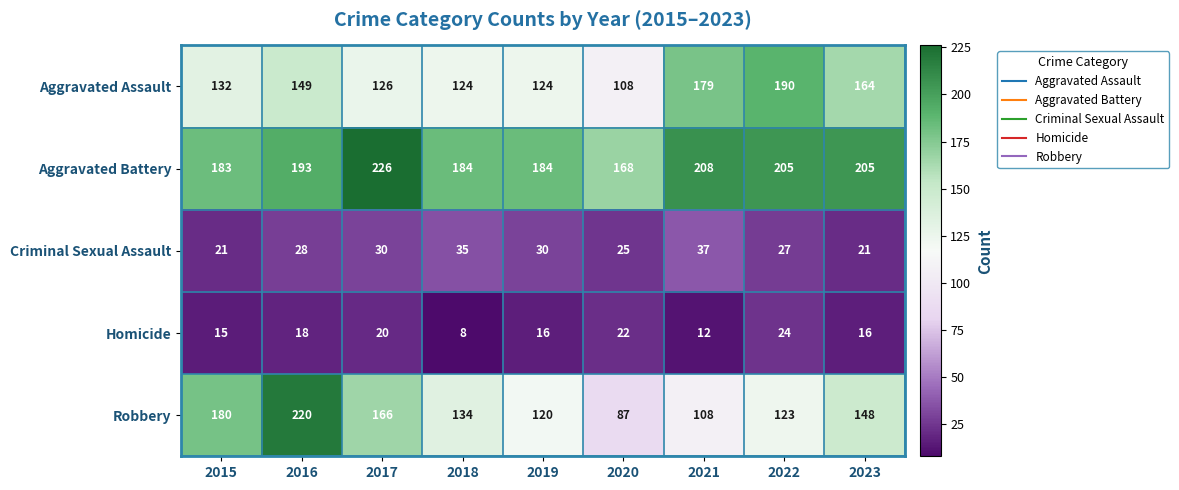

True or false: Homicide has a value of 16 at 2023.

True